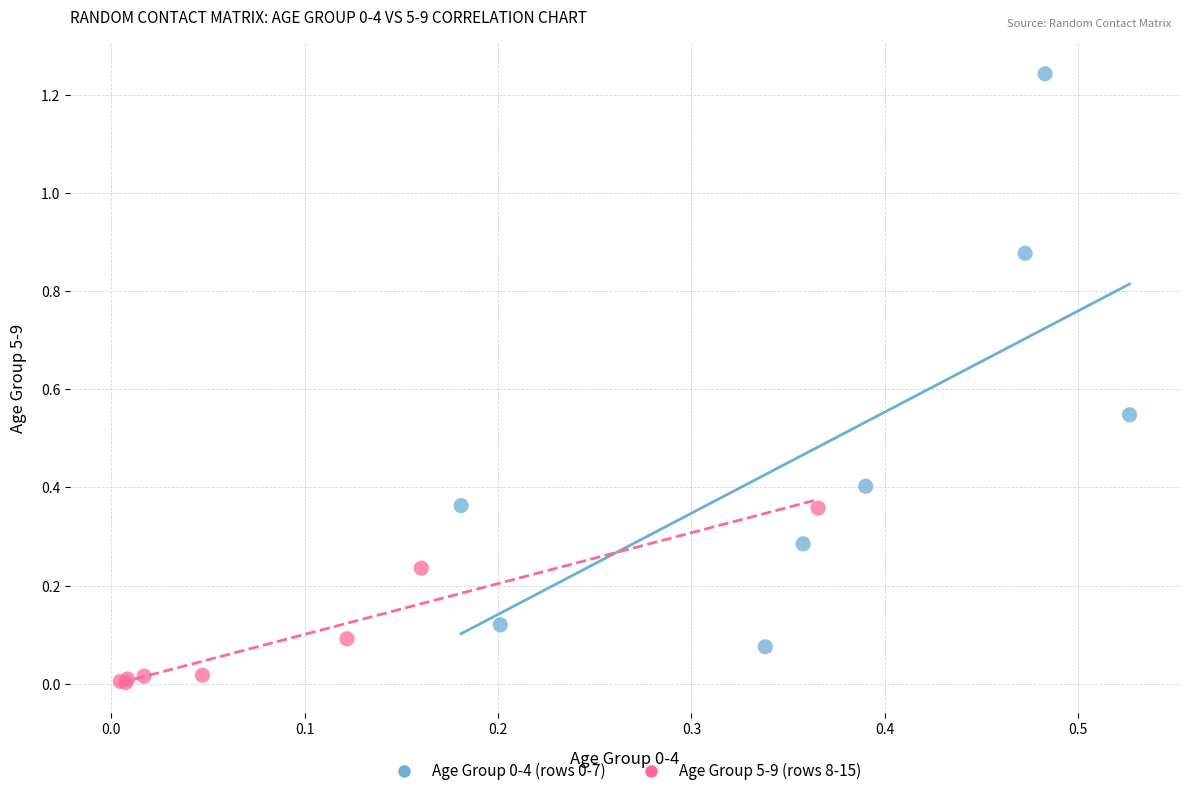

Which series contains the lowest Y value?

Age Group 5-9 (rows 8-15)